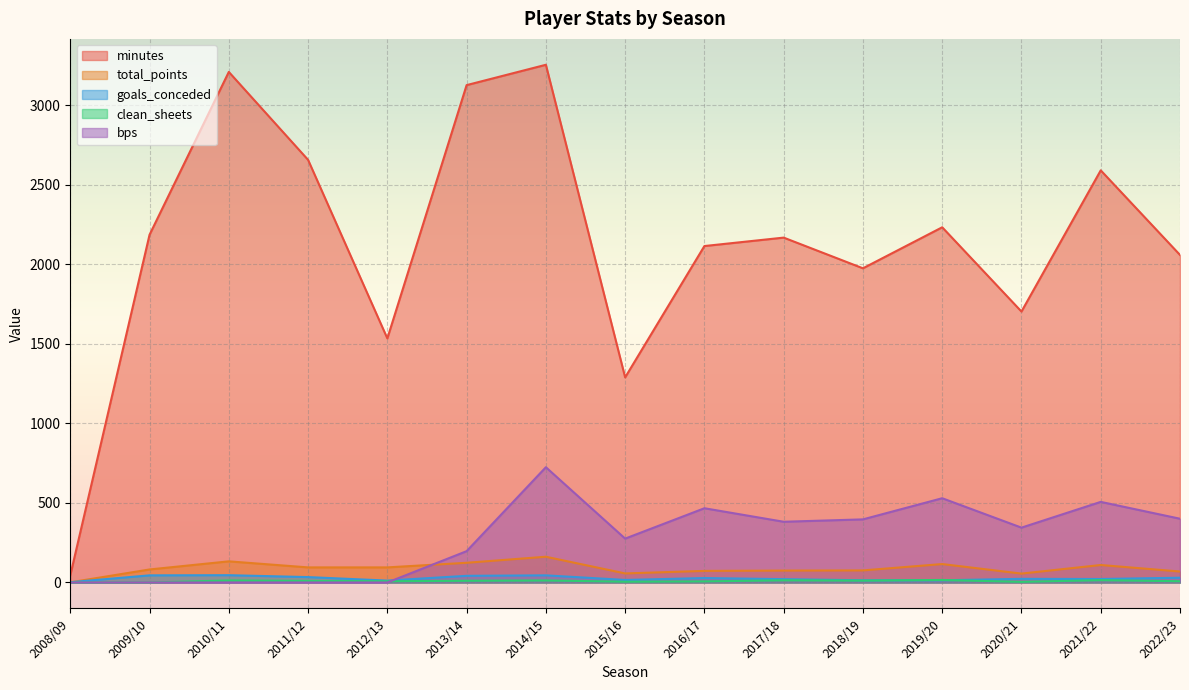

At which label is minutes closest to 1650?

2020/21